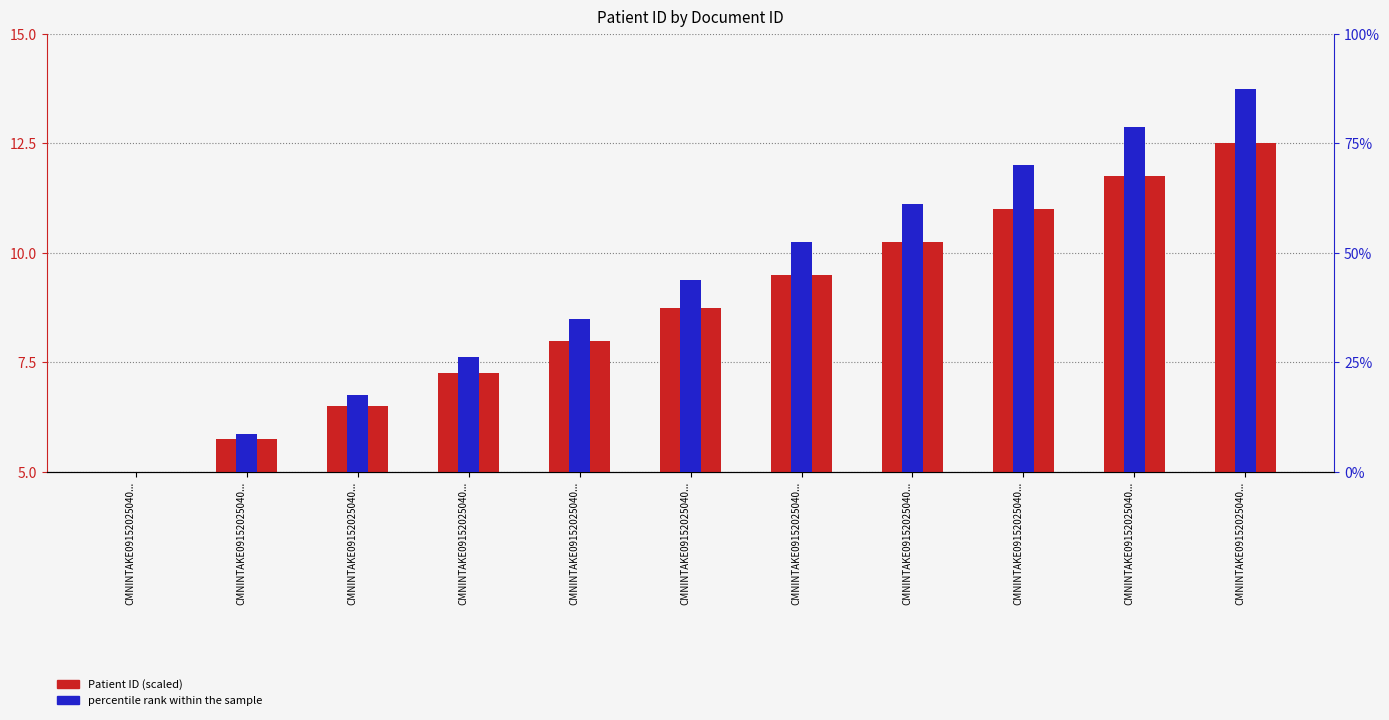

At CMNINTAKE09152025040..., list the series in order from smallest to largest.

percentile rank within the sample, Patient ID (scaled)